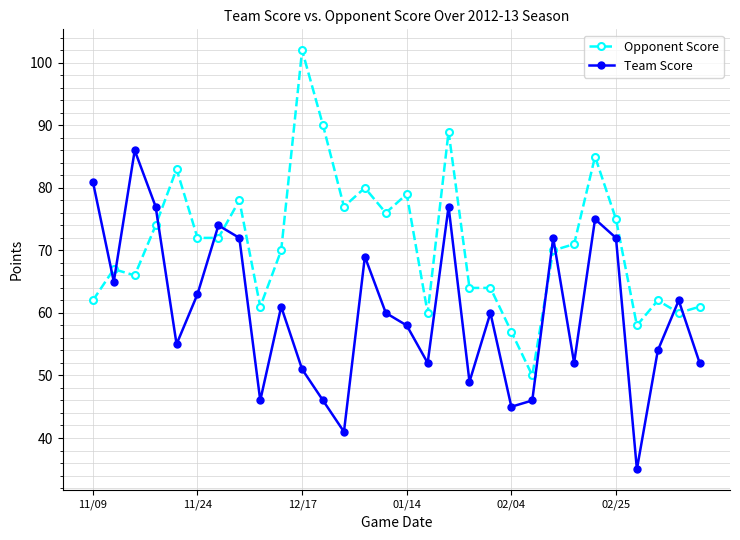

What is the minimum value for Opponent Score?

50